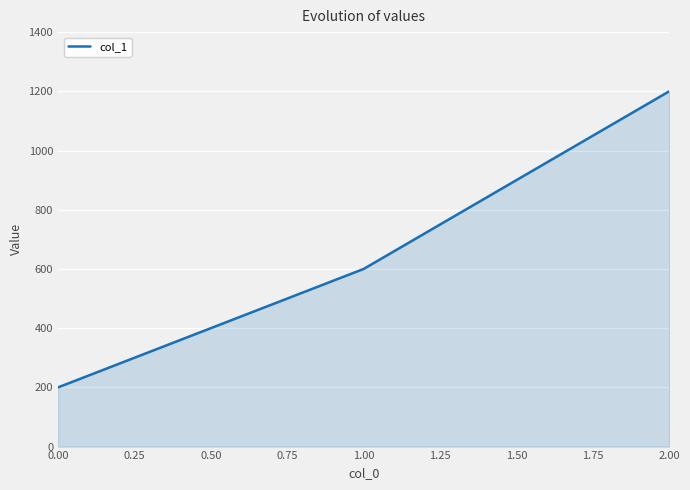

Reading left to right, what are all the values shown in this chart?

200	600	1200